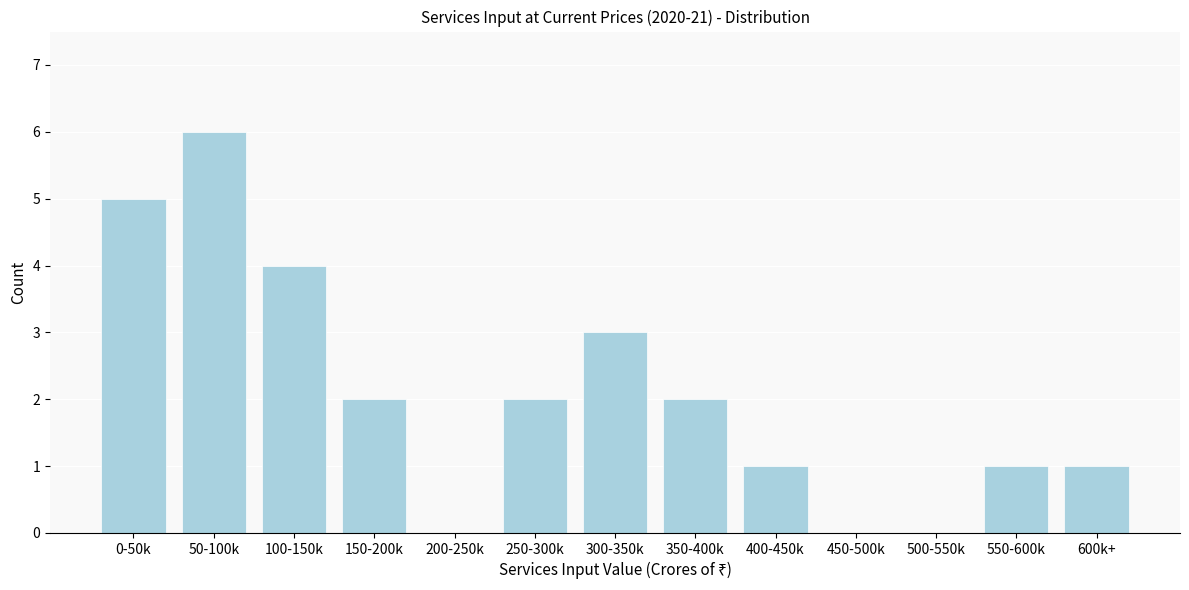

Reading left to right, transcribe all the data shown in this chart.

0-50k=5	50-100k=6	100-150k=4	150-200k=2	200-250k=0	250-300k=2	300-350k=3	350-400k=2	400-450k=1	450-500k=0	500-550k=0	550-600k=1	600k+=1